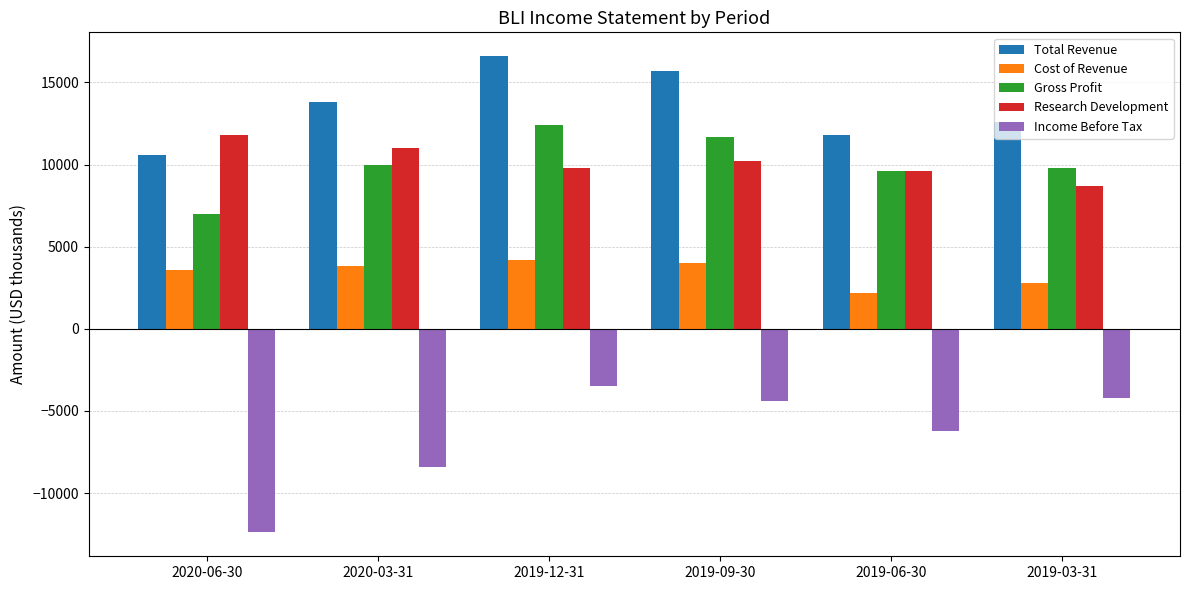

What is the total value across all series at 2019-03-31?

29700